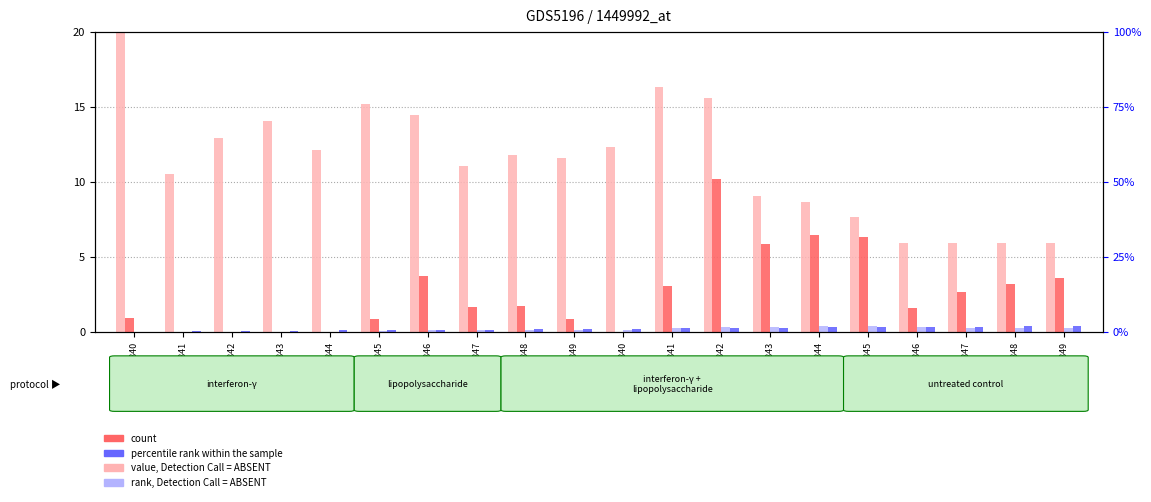

Are the bars horizontal?

No